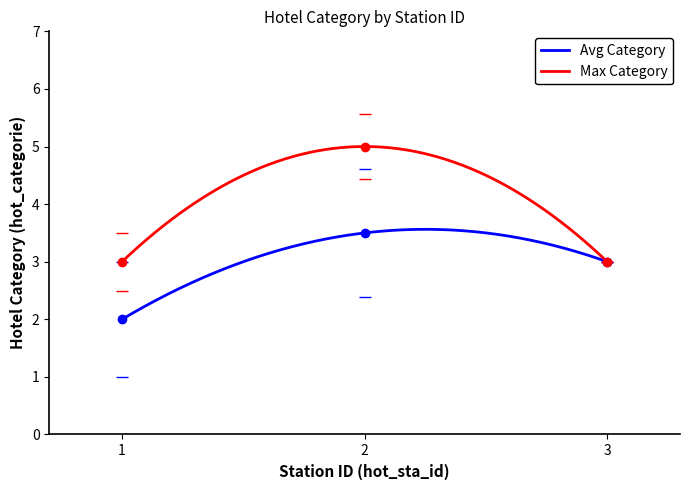

Is this an area chart (filled region under the line)?

No